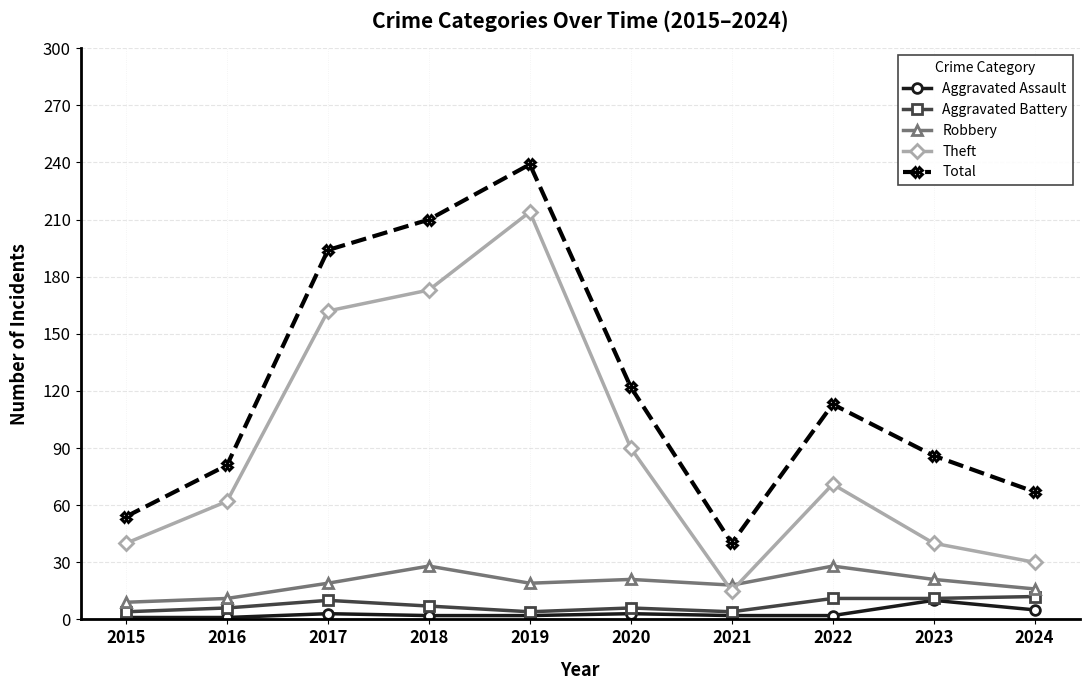

What is the spread (max minus min) of values at 2016?

80